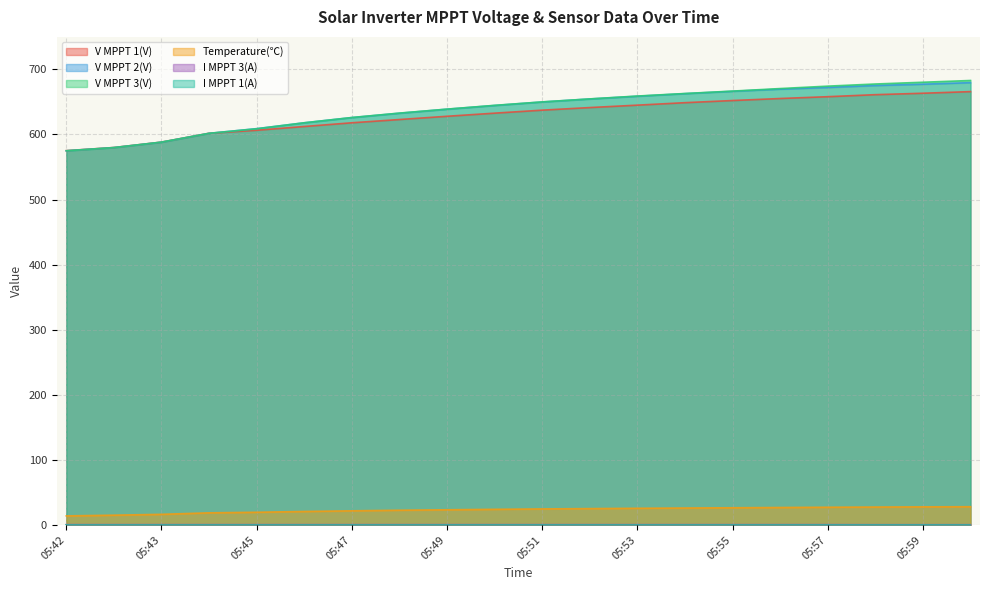

True or false: Temperature(℃) and V MPPT 2(V) cross at least once.

False